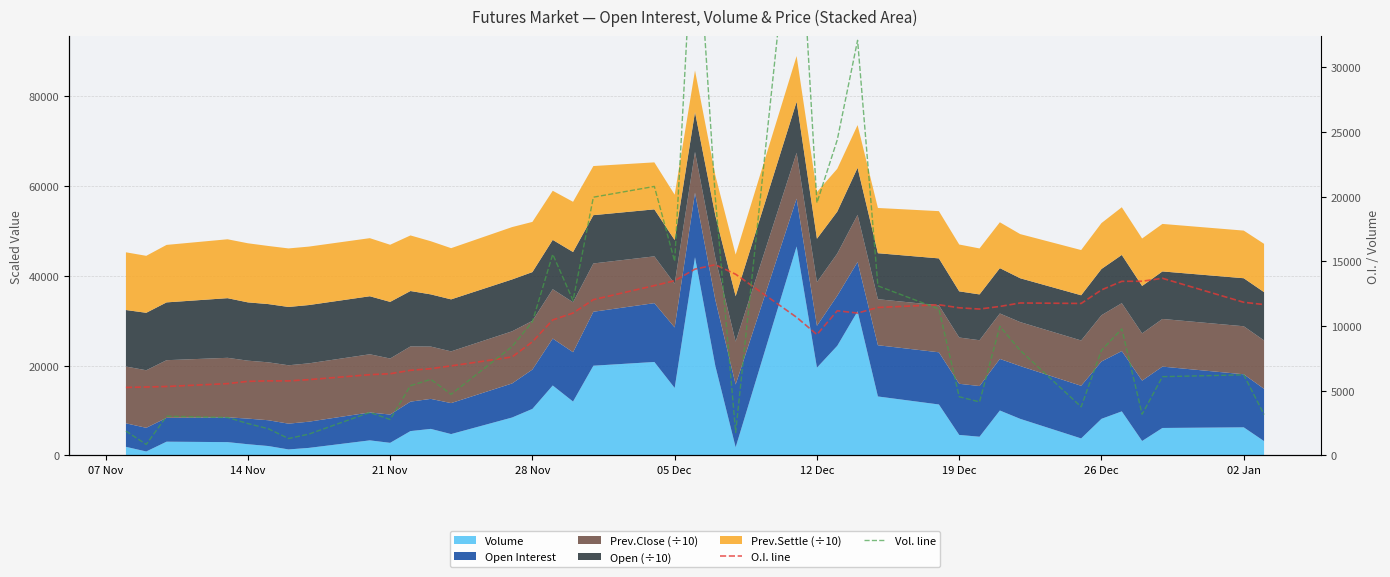

What is the minimum value shown in the chart?

833